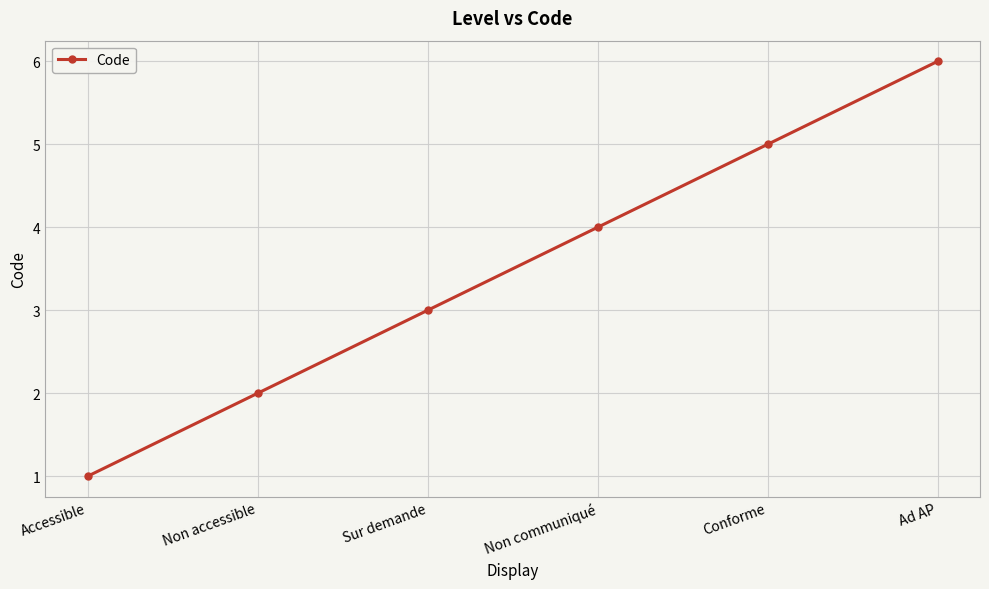

True or false: there are more than 0 points higher than both neighbors.

False